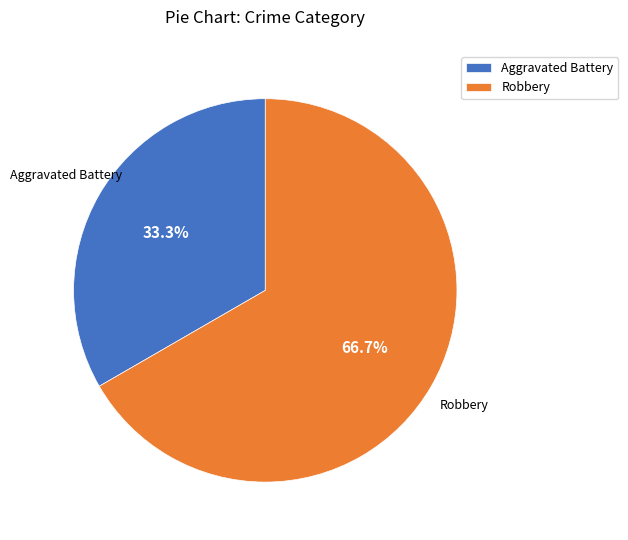

Is it true that Robbery is 67% of the pie?

True